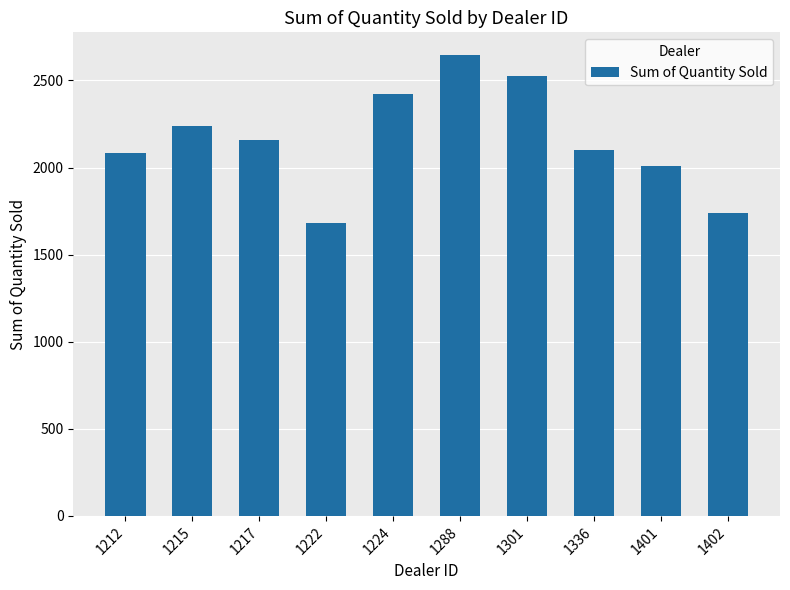

Does the chart contain stacked bars?

No